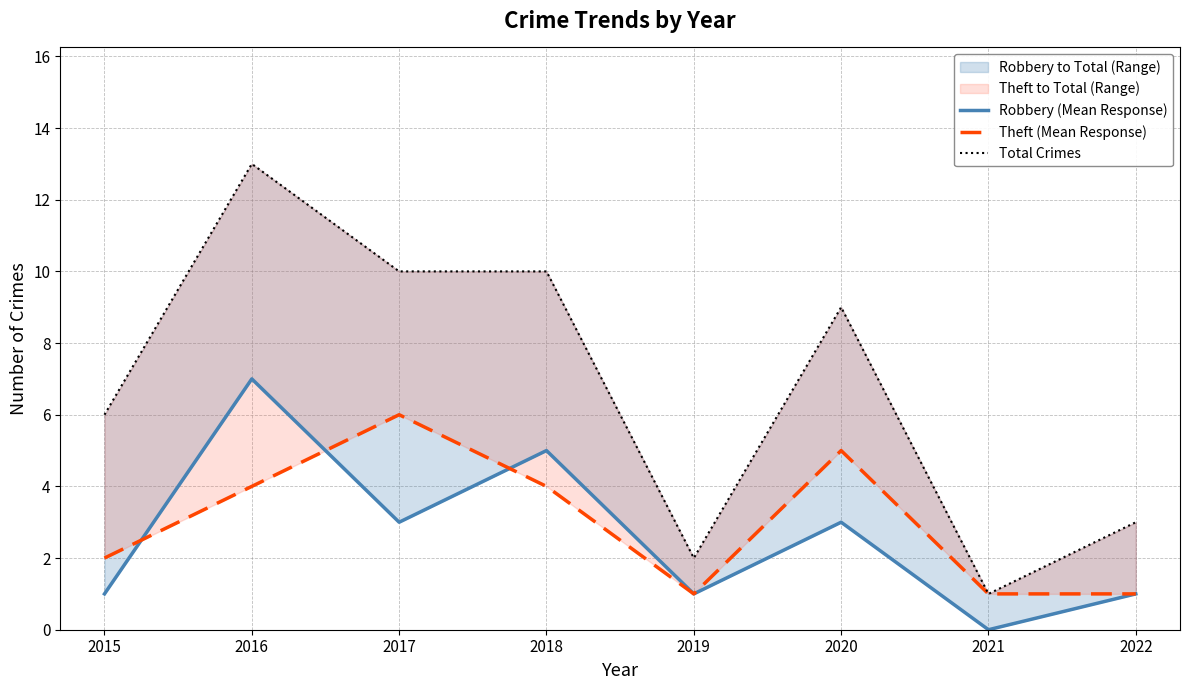

Does the chart display data point markers on the line(s)?

No